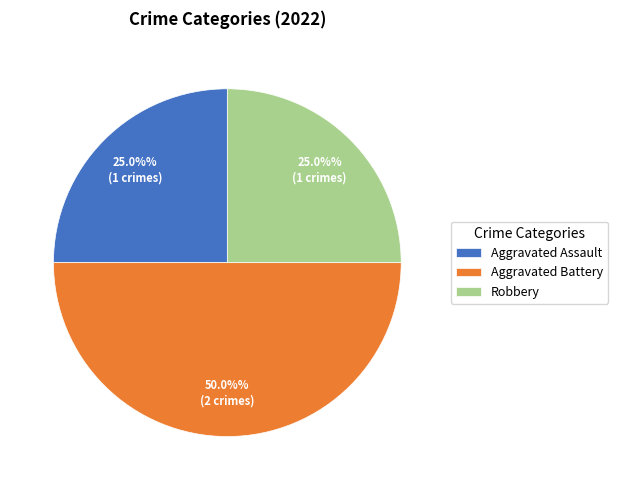

Which slice is the largest?

Aggravated Battery